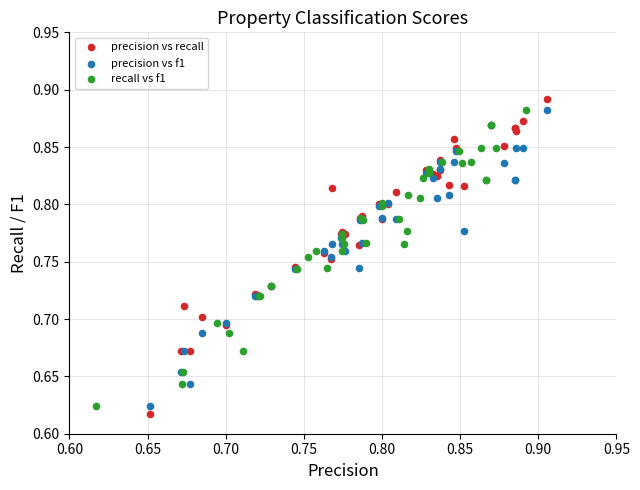

Which series contains the lowest Y value?

precision vs recall